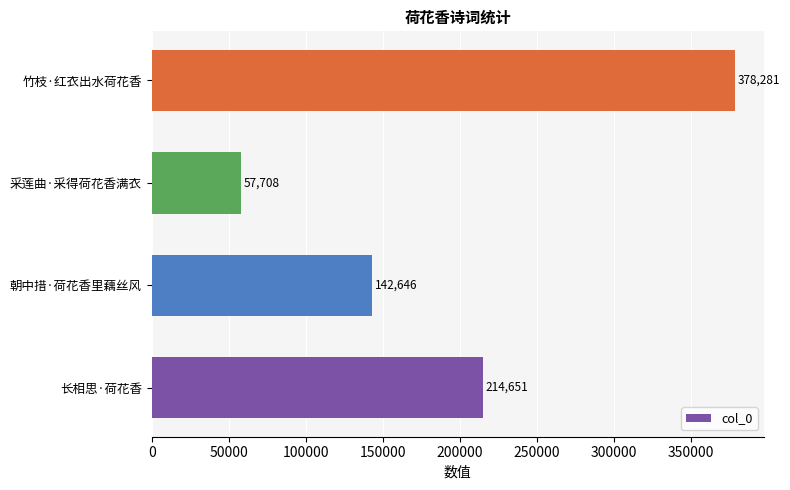

True or false: the data shows 57708 at 采莲曲·采得荷花香满衣.

True